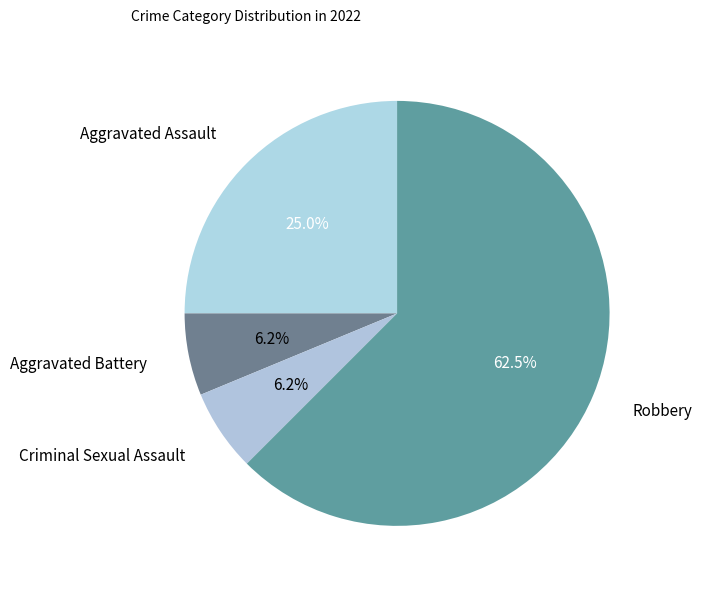

What is the largest slice in the pie chart?

Robbery